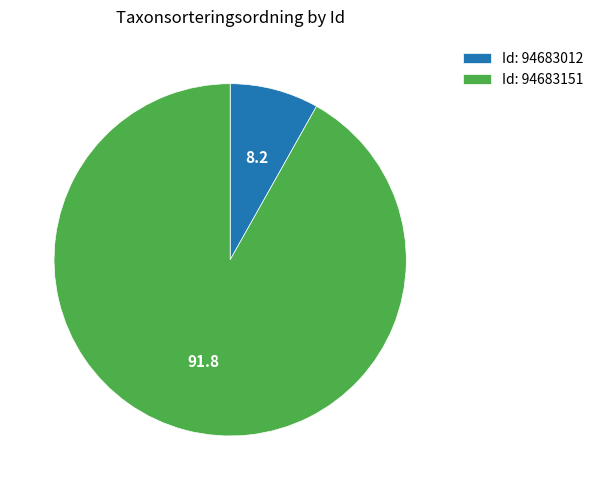

Rank the categories by value from highest to lowest.

Id: 94683151, Id: 94683012